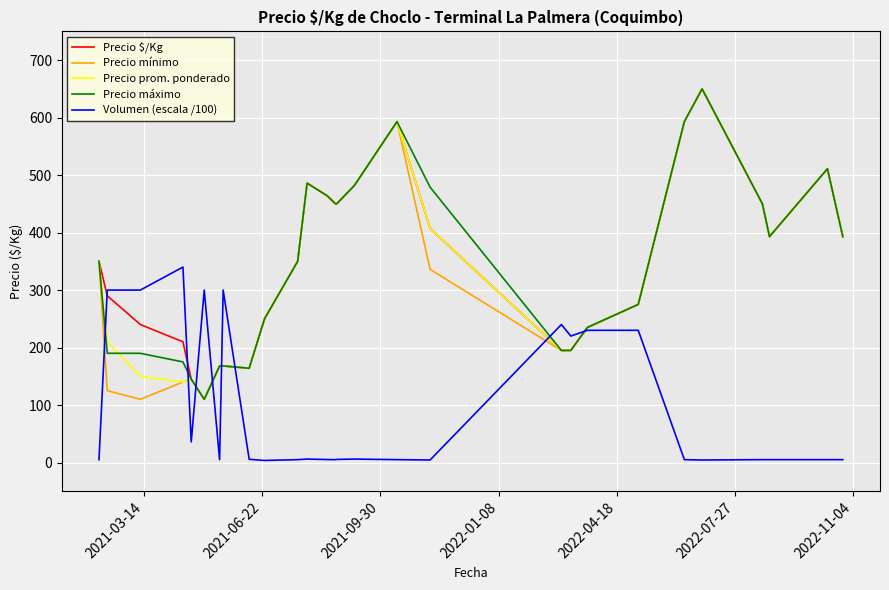

What is the greatest value displayed?

650.0